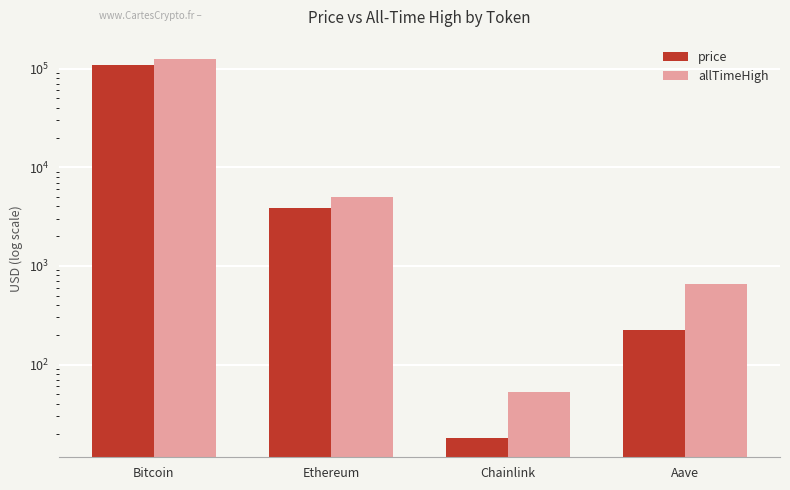

List the series in order of their overall mean, lowest first.

price, allTimeHigh